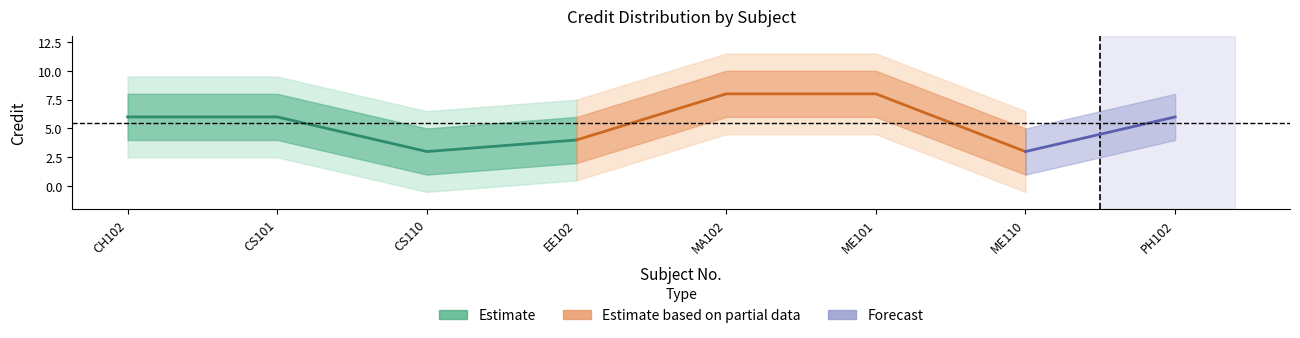

What position from the left is CS101?

2